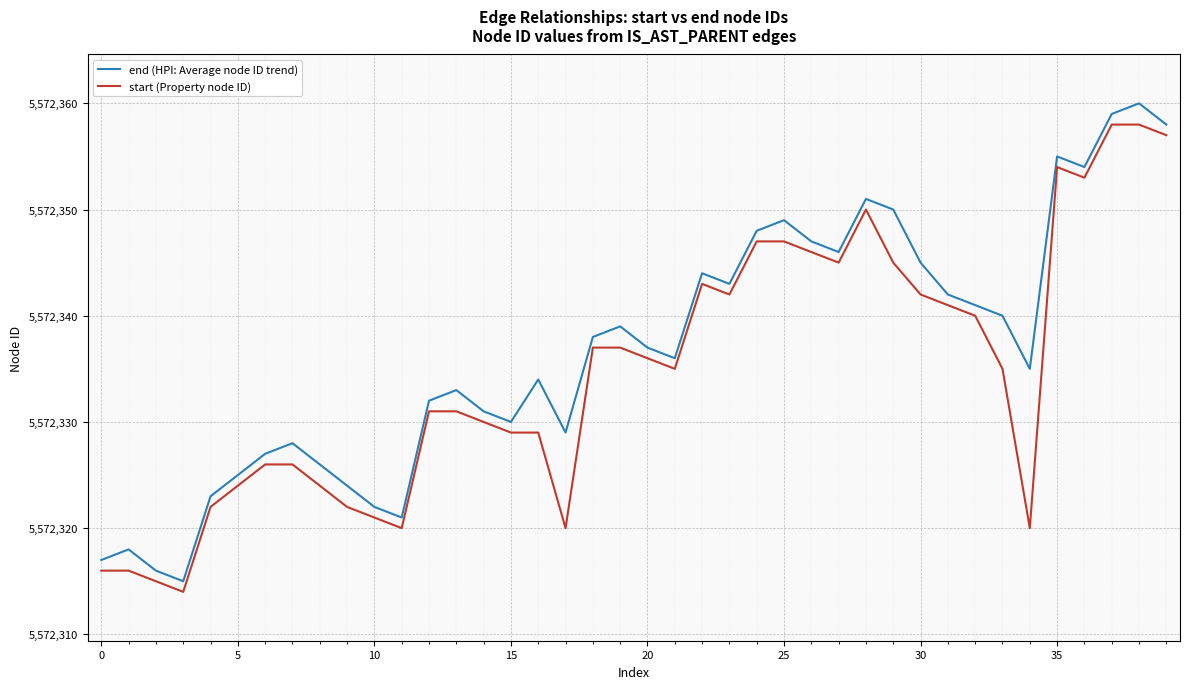

In end (HPI: Average node ID trend), how many points are higher than both neighbors (excluding endpoints)?

10